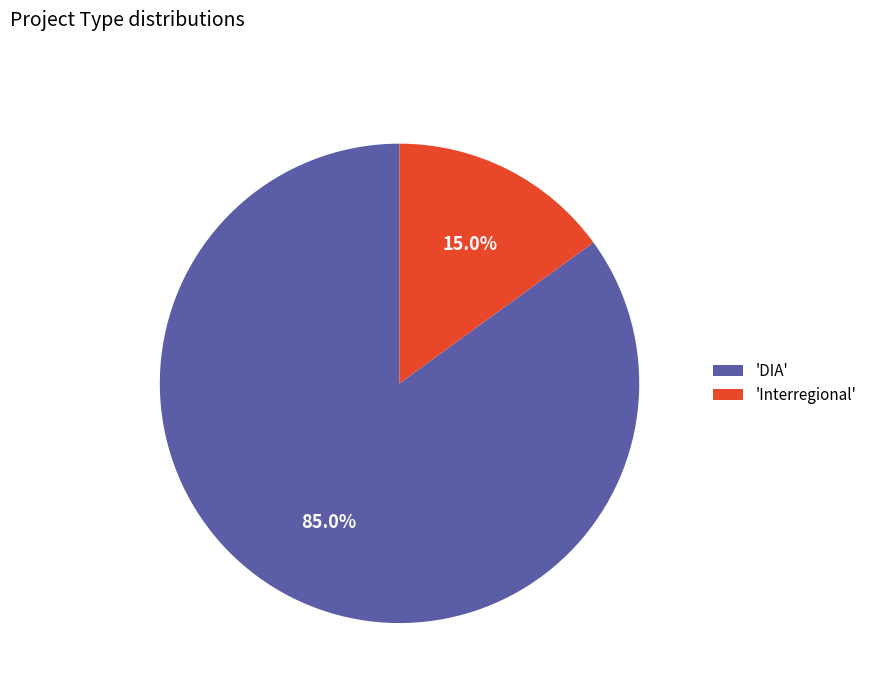

What percentage is NOT represented by 'Interregional'?

85.0%